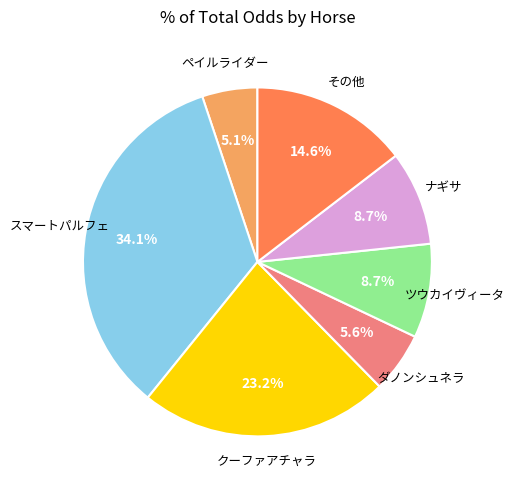

Is there any slice that represents more than half of the pie?

No